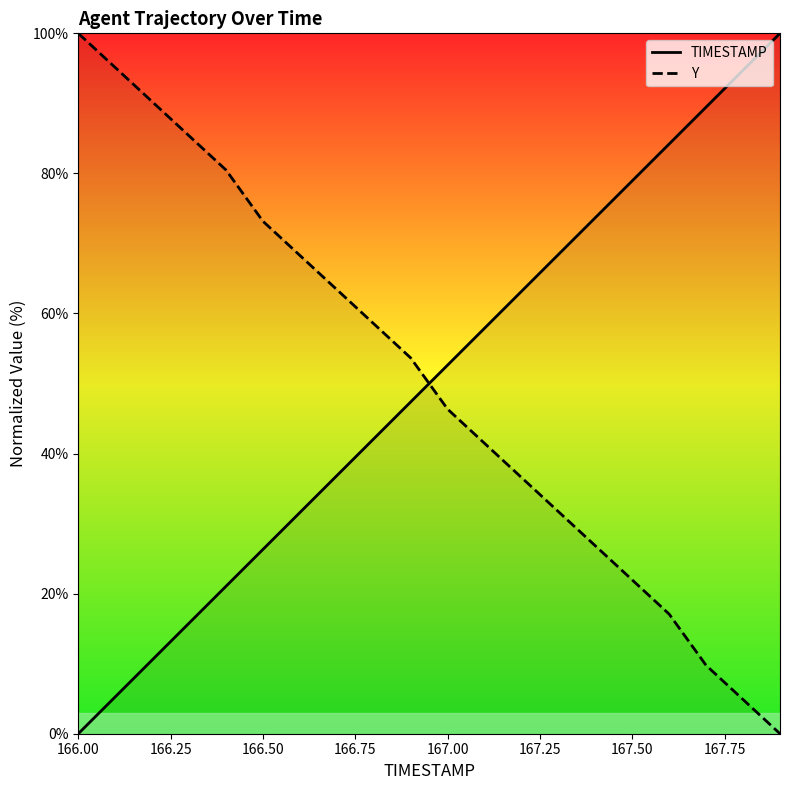

Rank the series by their maximum value, from highest to lowest.

TIMESTAMP, Y